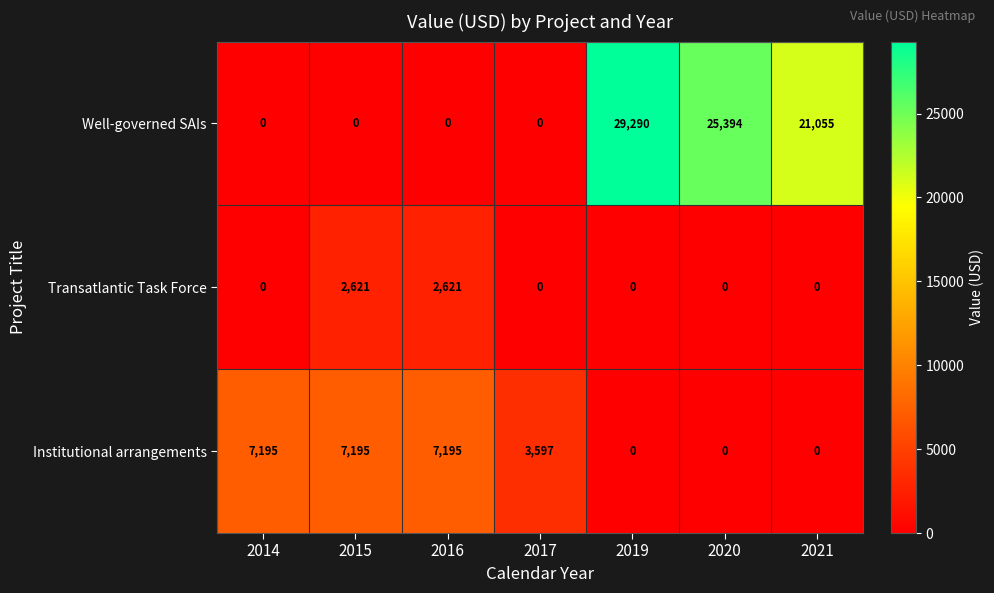

Which series has the largest total across all categories?

Well-governed SAIs